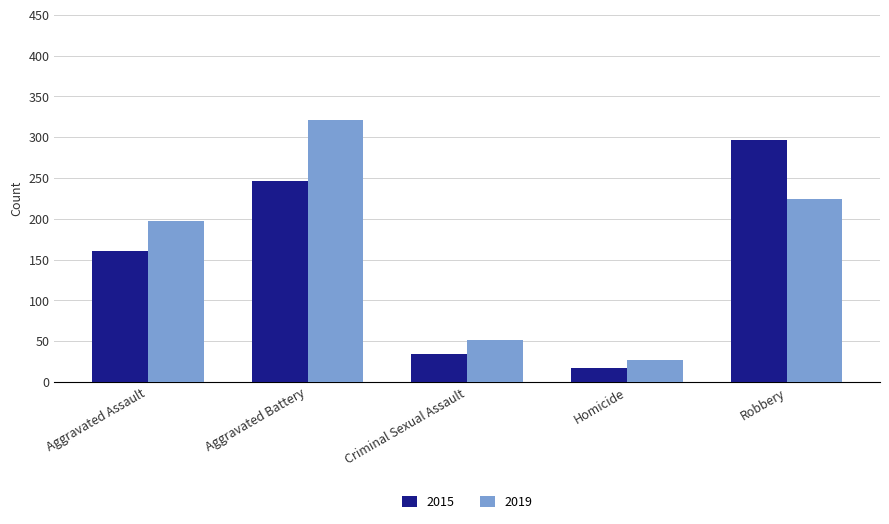

What is the sum of all 2019 values?

820